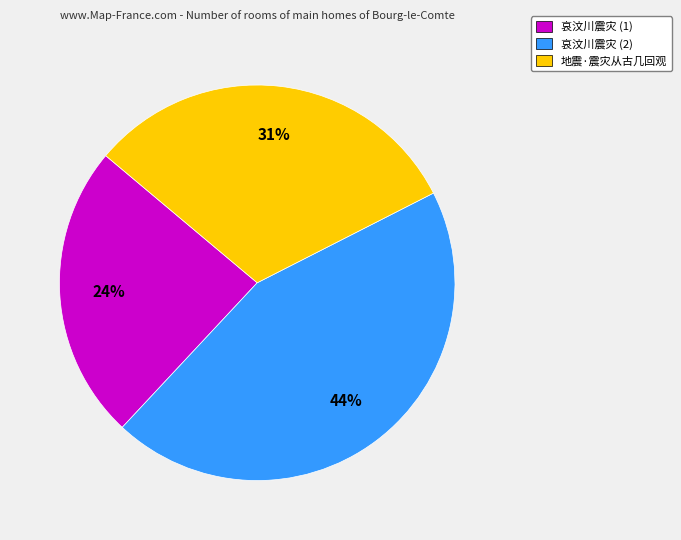

Is the sum of 地震·震灾从古几回观 and 哀汶川震灾 (1) greater than half?

Yes